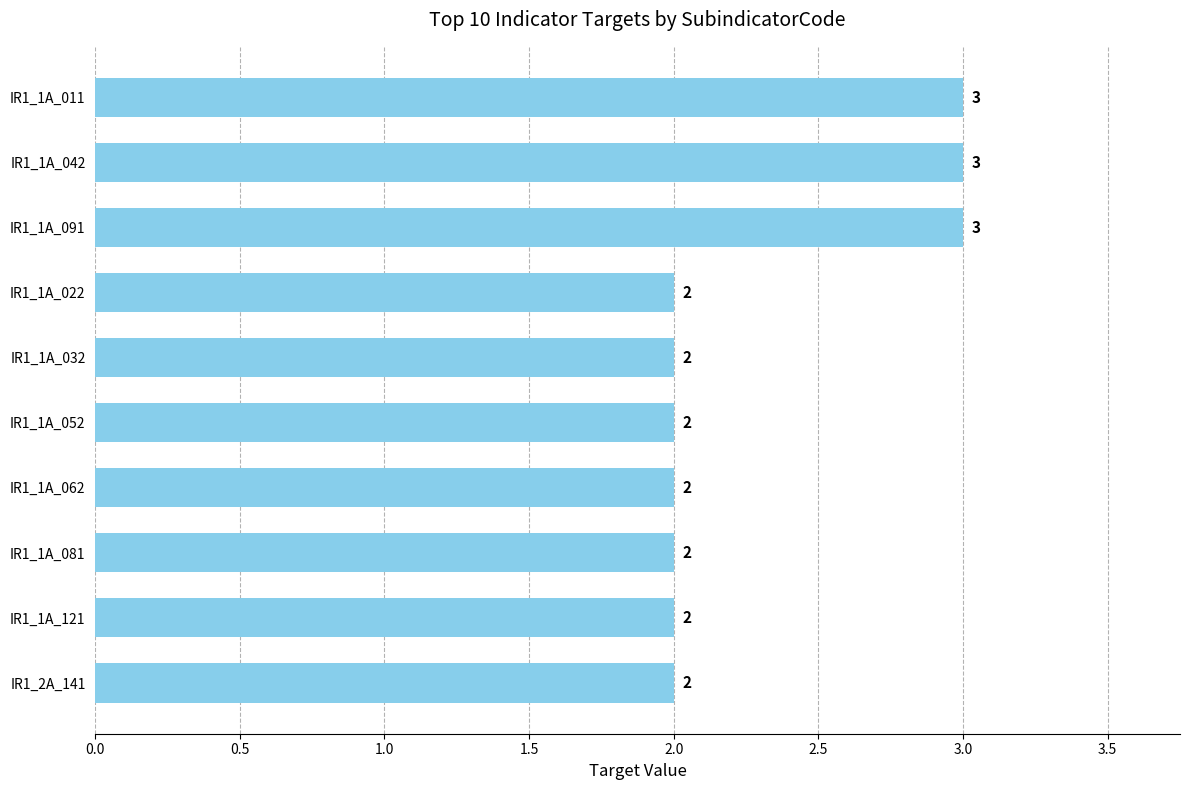

How many values are between 2 and 3?

10